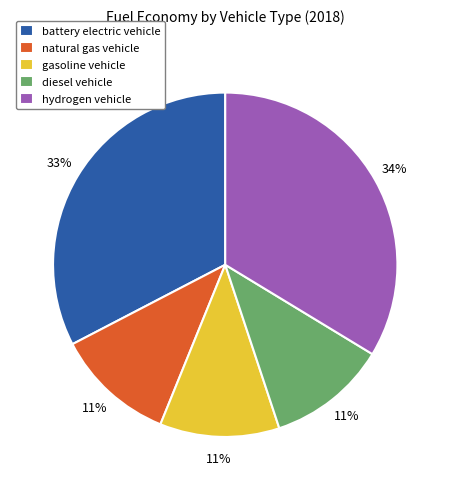

Is there any slice that represents more than half of the pie?

No